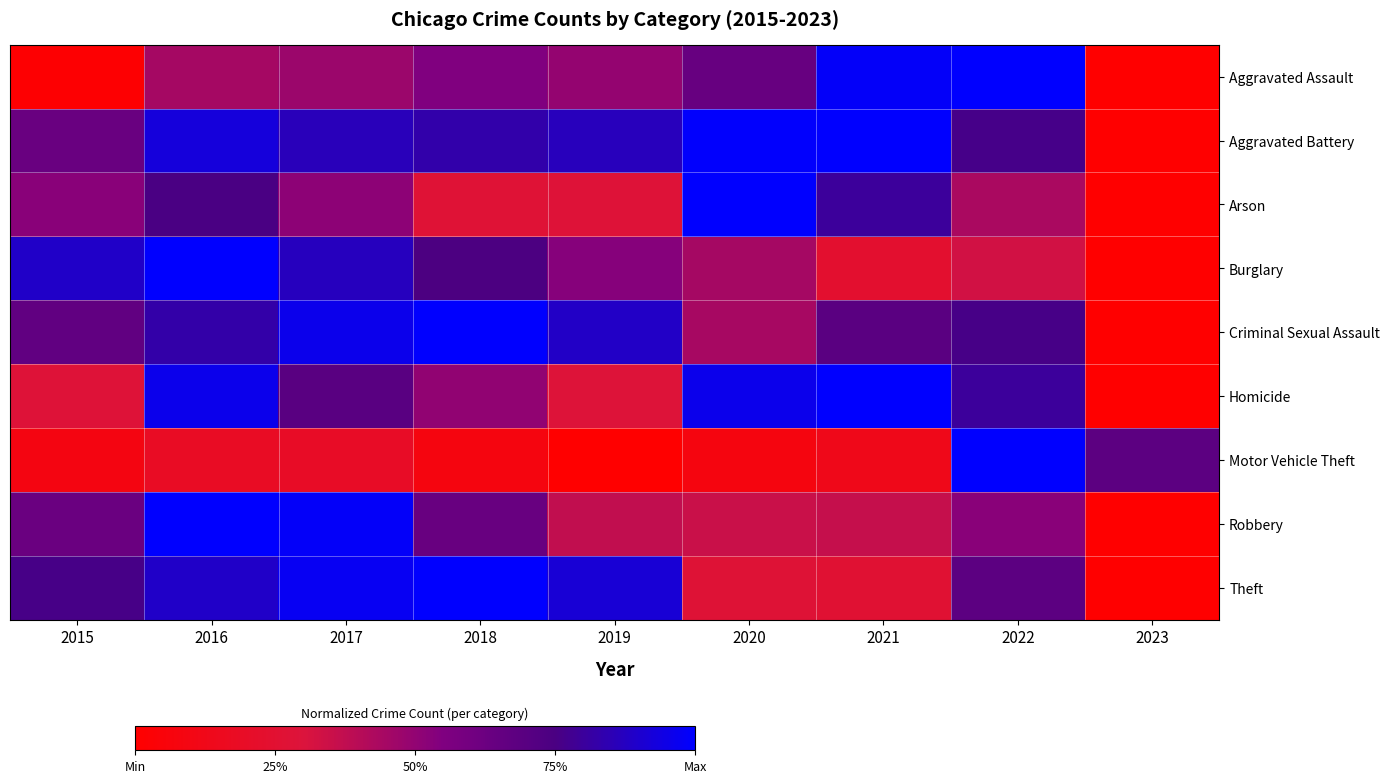

At 2019, list the series in order from smallest to largest.

Motor Vehicle Theft, Arson, Homicide, Robbery, Aggravated Assault, Burglary, Aggravated Battery, Criminal Sexual Assault, Theft